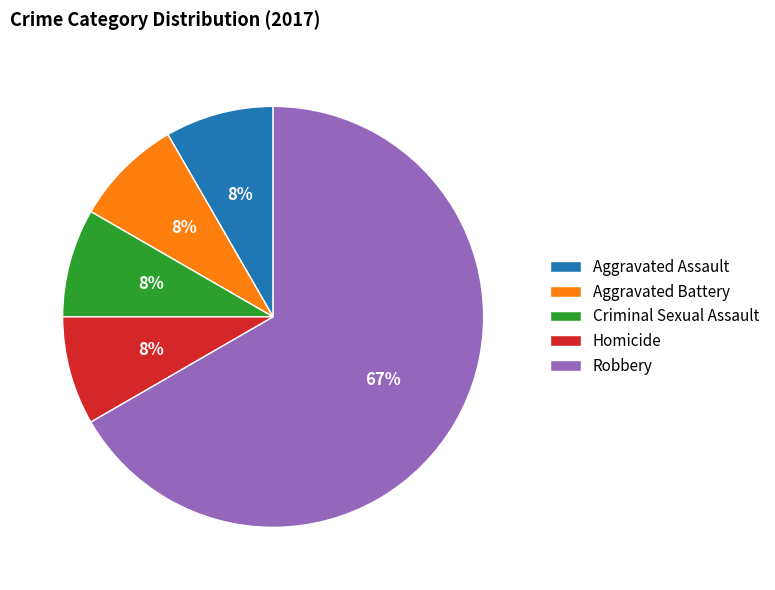

Which slice is the largest?

Robbery